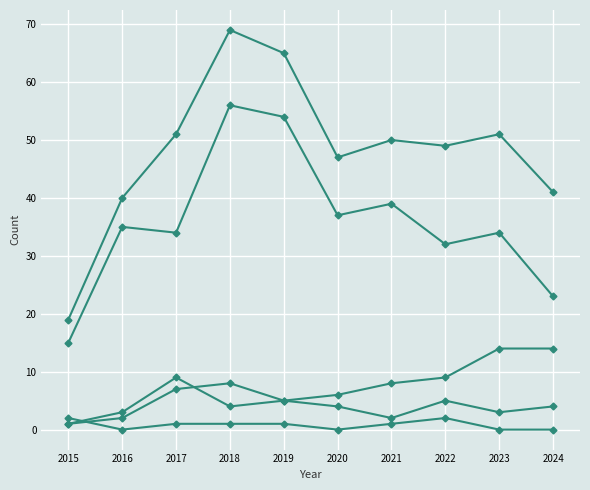

Count the number of categories in the chart.

10